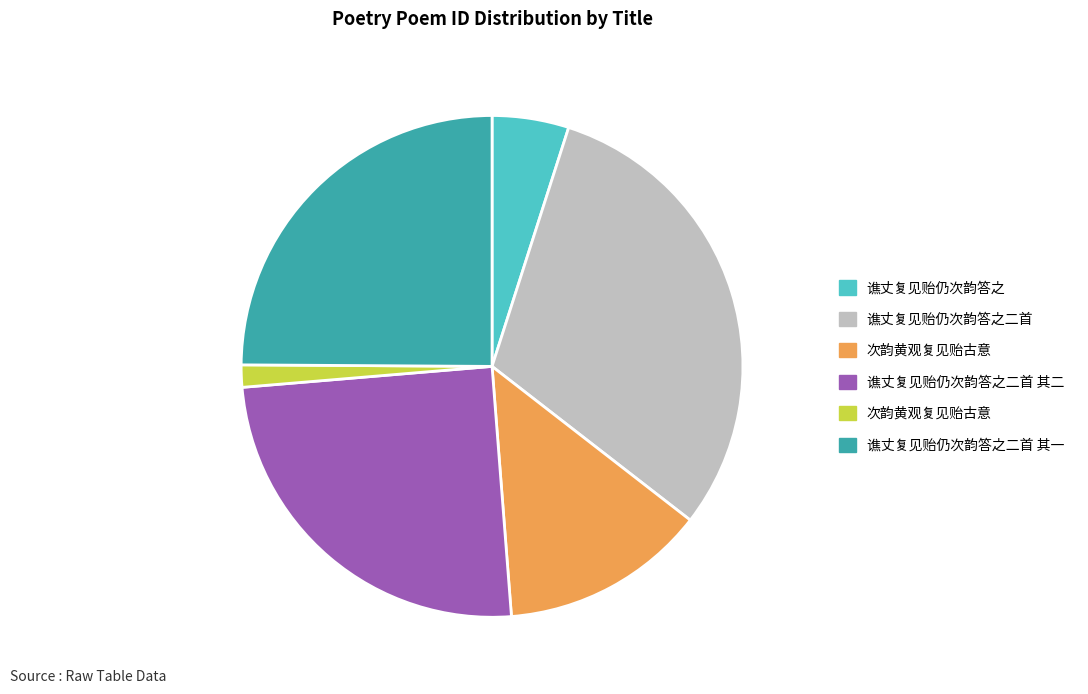

Is there any slice that represents more than half of the pie?

No